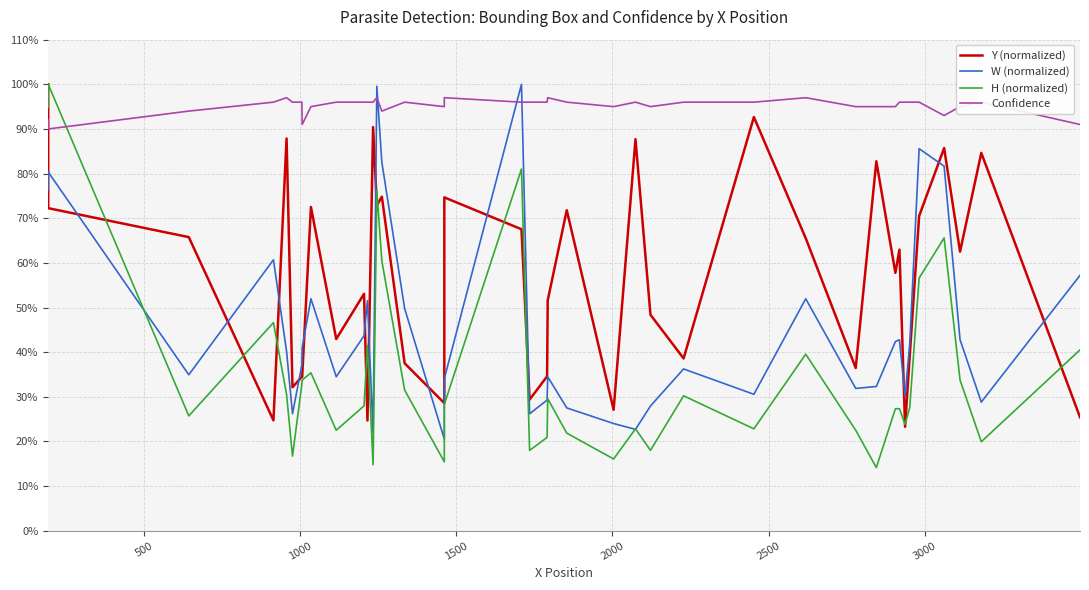

What are all the series names shown in the legend?

Y (normalized), W (normalized), H (normalized), Confidence